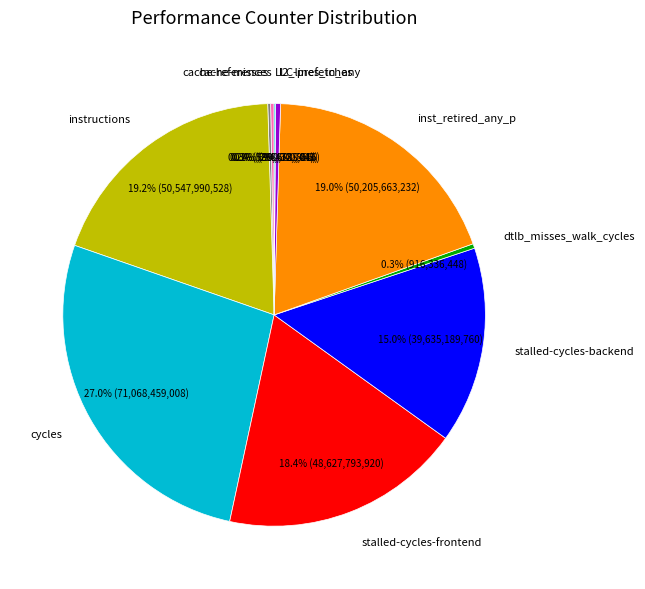

To the nearest percent, what is the average slice percentage?

10%